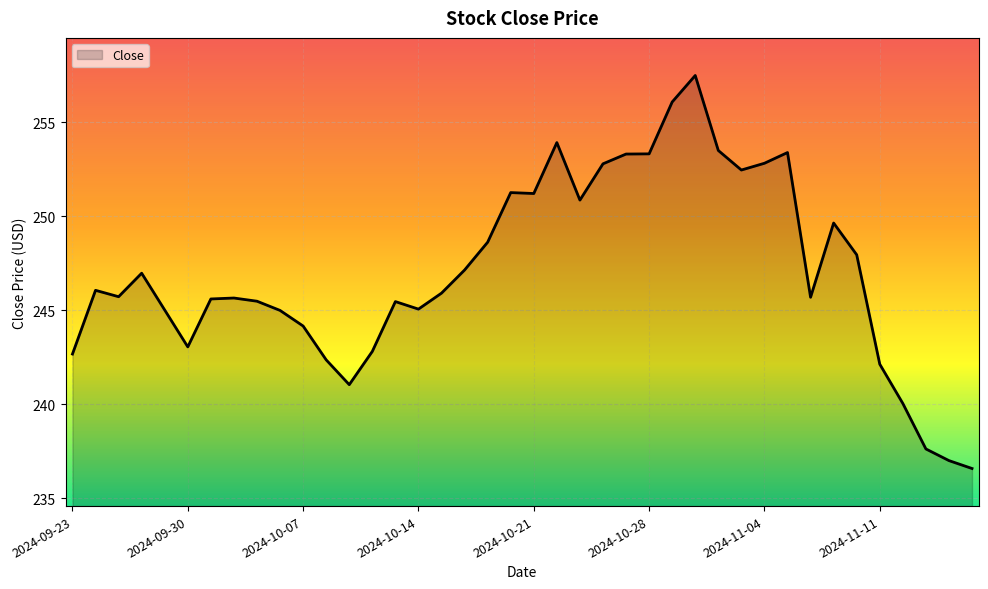

What is the greatest value displayed?

257.5